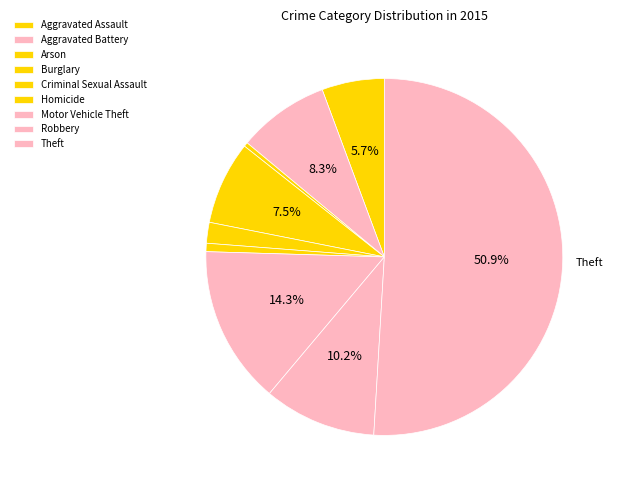

Does Theft represent more than half of the total?

Yes